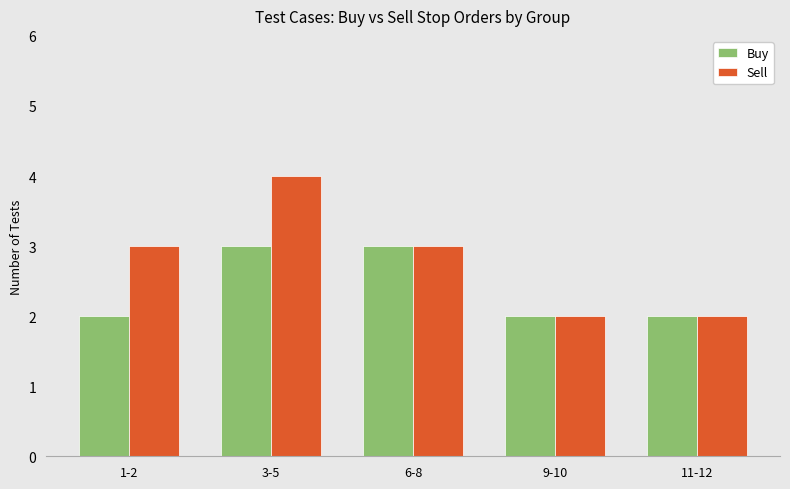

The Buy series shows 2 at 1-2. True or false?

True